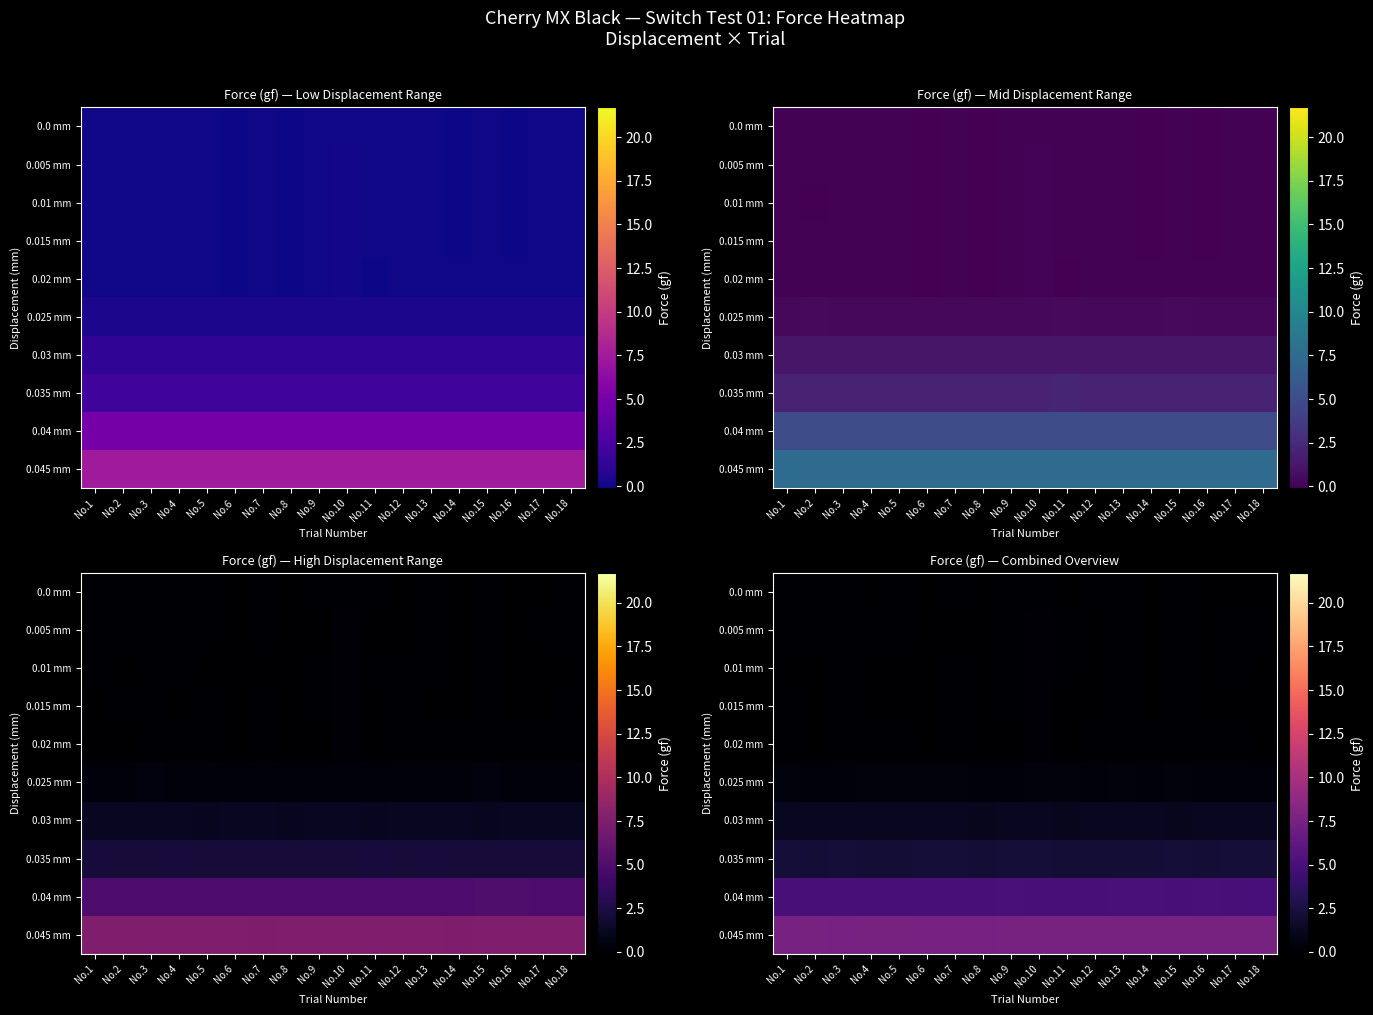

At which category does the chart reach its minimum across all series?

No.6